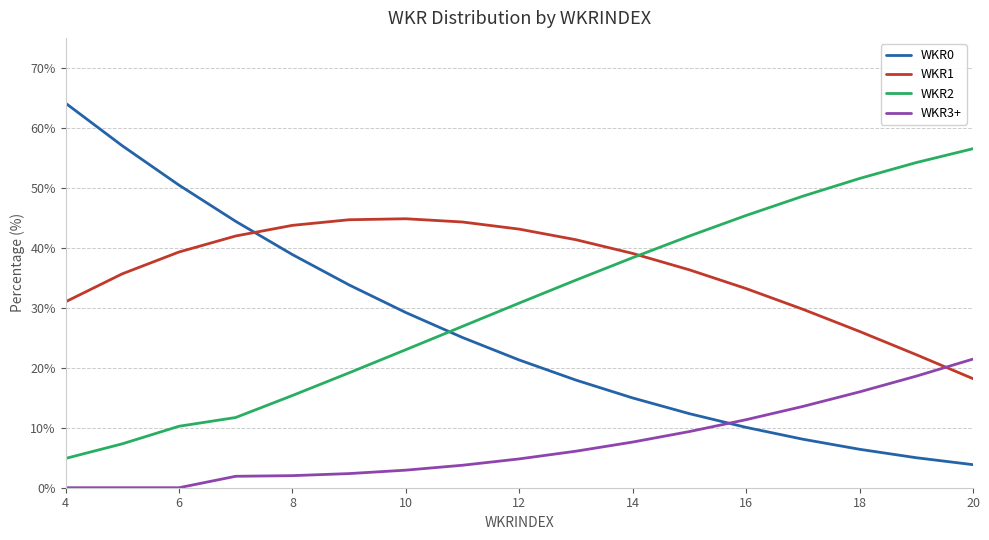

What is the highest value of the WKR3+ series?

21.4